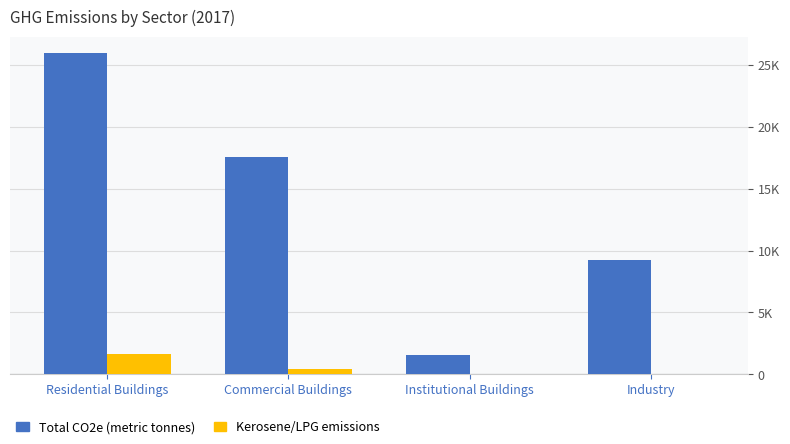

The Kerosene/LPG emissions series shows 0.0 at Institutional Buildings. True or false?

True